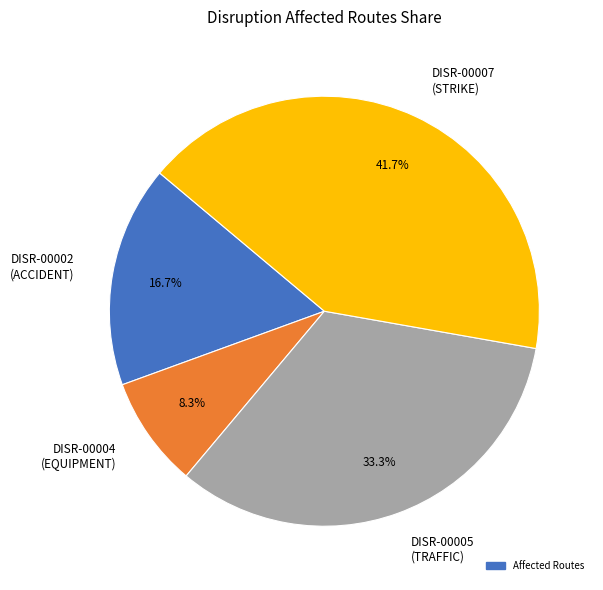

What percentage is NOT represented by DISR-00002 (ACCIDENT)?

83.3%